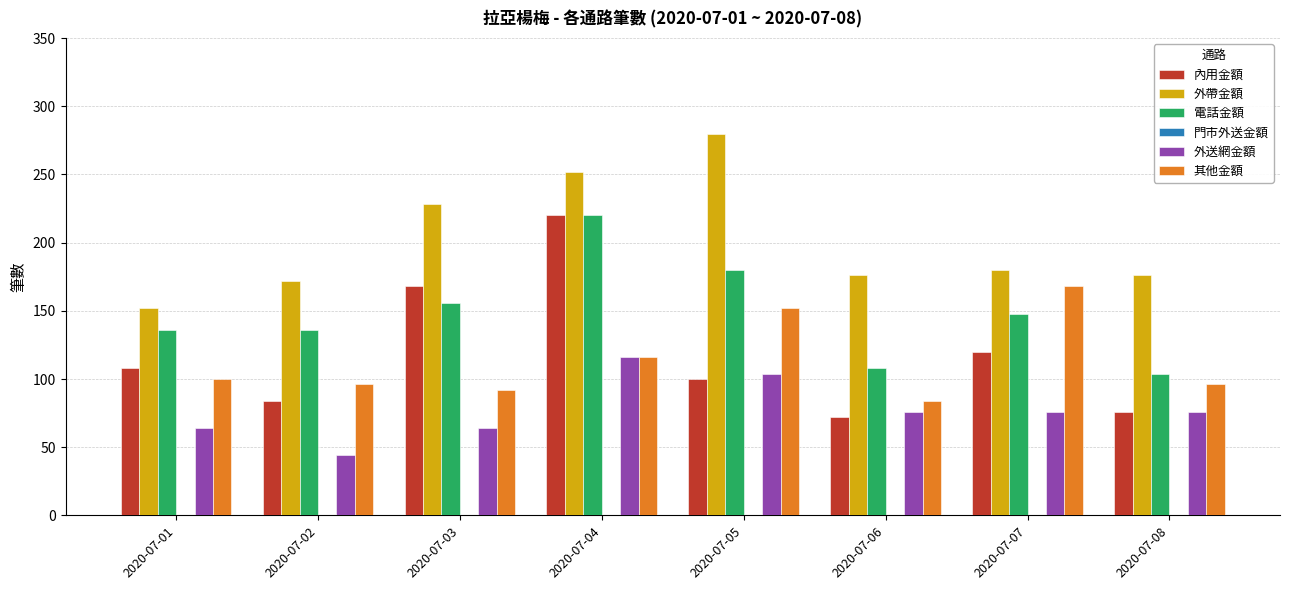

What is the spread (max minus min) of values at 2020-07-04?

136